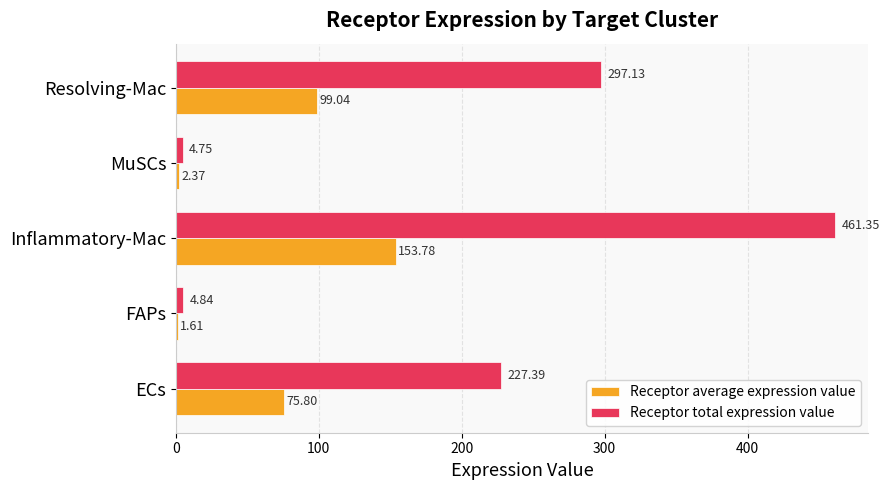

Rank the series by their average value, from highest to lowest.

Receptor total expression value, Receptor average expression value